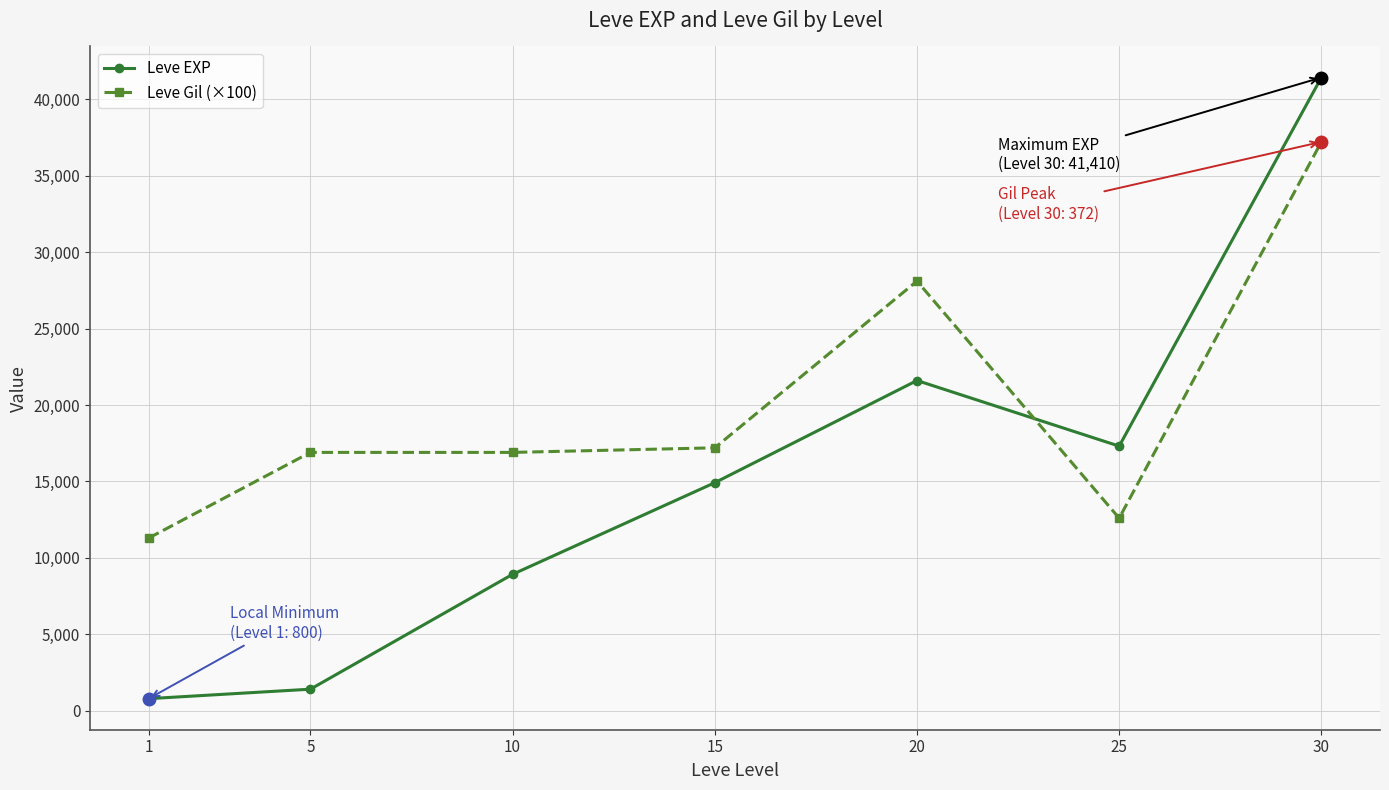

List the series in order of their peak value, lowest first.

Leve Gil (×100), Leve EXP